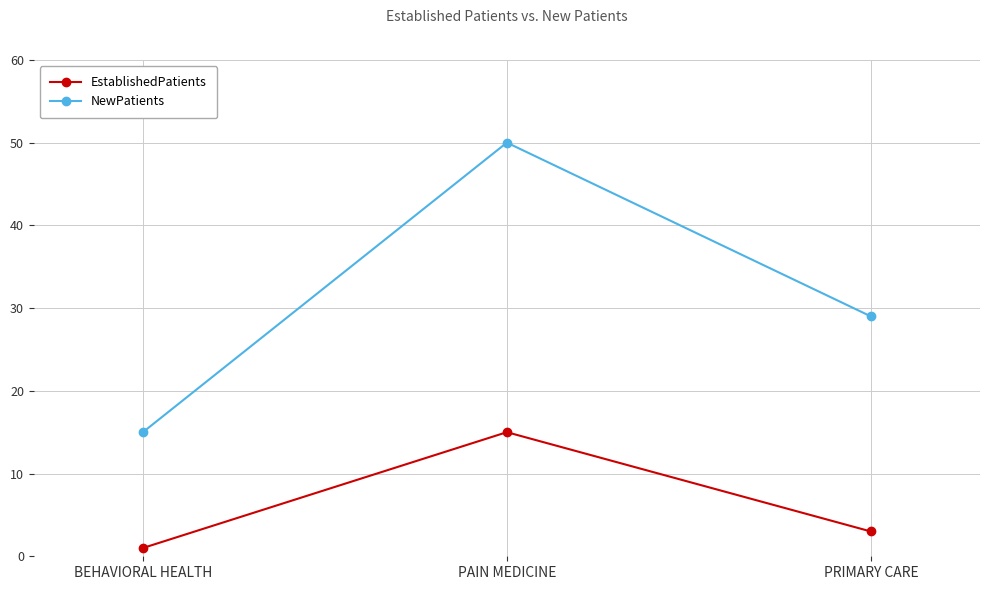

How many values in the NewPatients series are below 29?

1